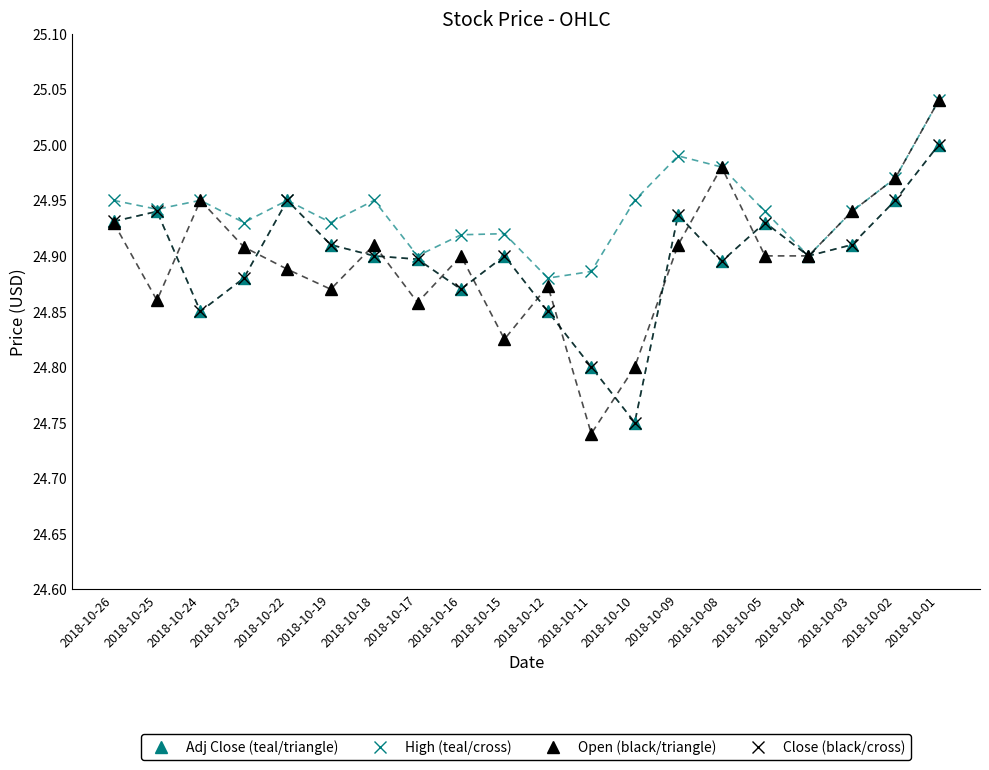

Is this an area chart (filled region under the line)?

No